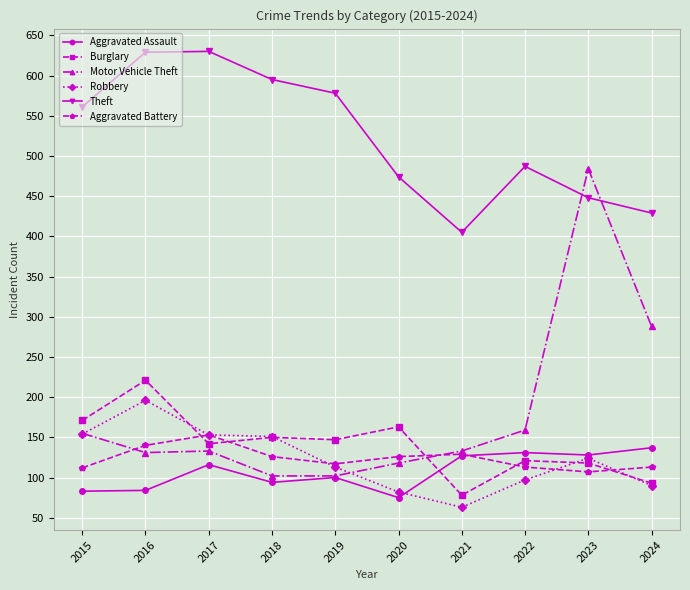

Where is the first local maximum for Burglary?

2016